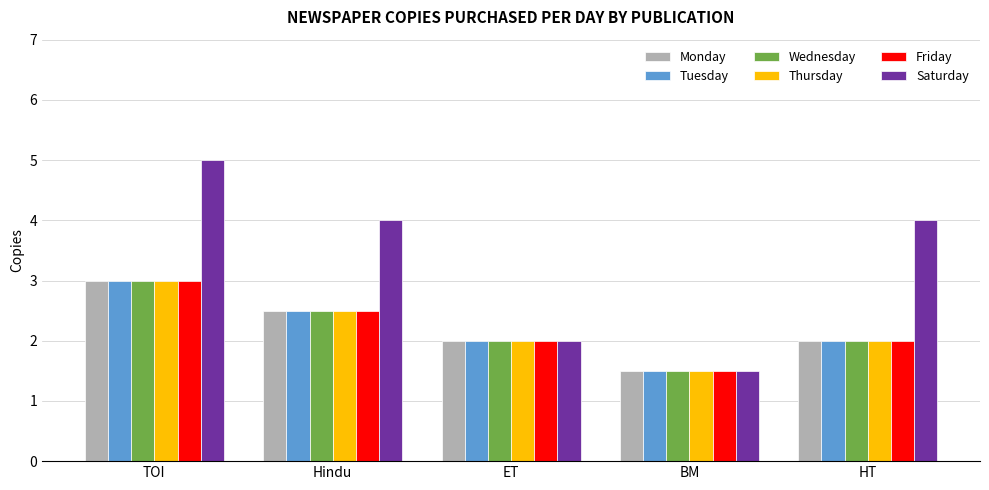

Is the value of Wednesday at TOI greater than the value of Thursday at BM?

Yes